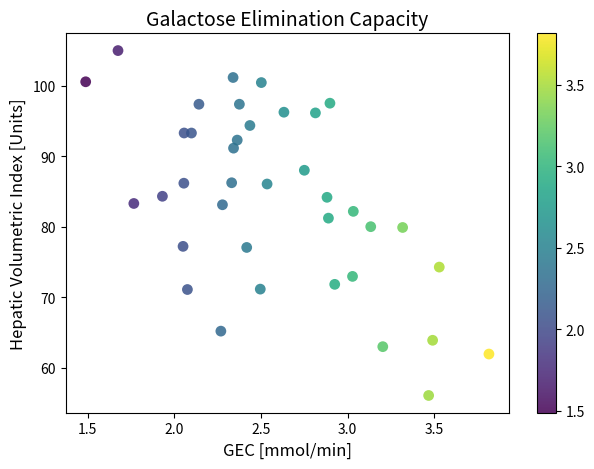

What is the range of Y values (max minus min)?

48.9